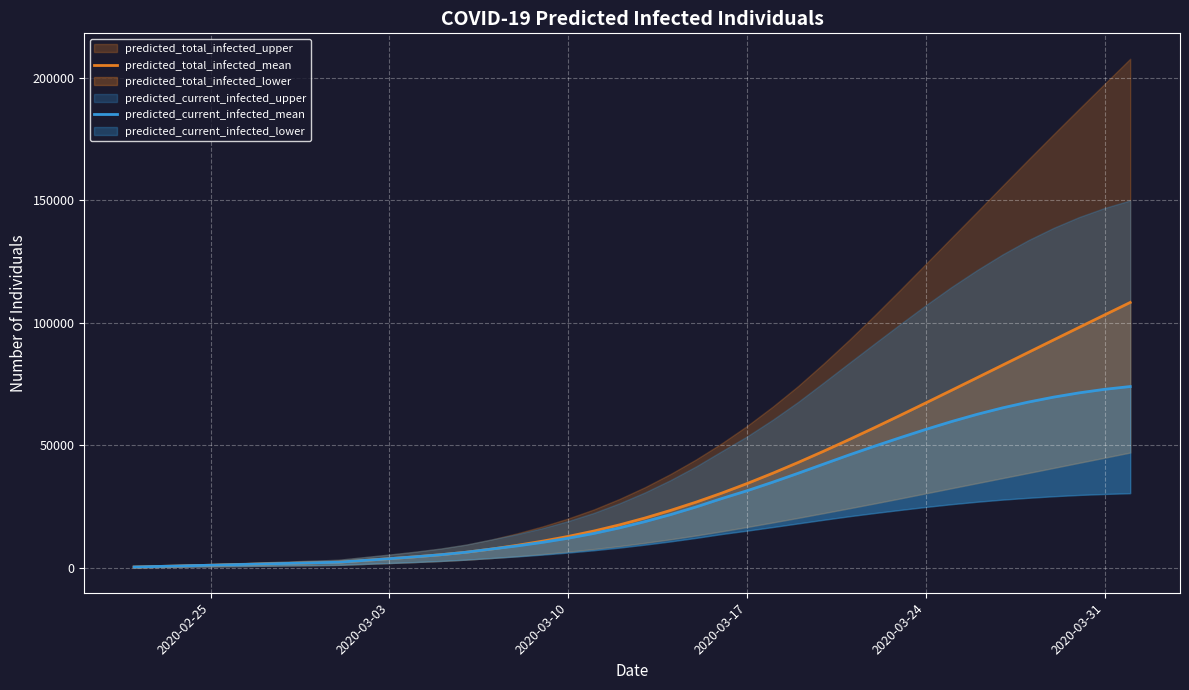

The predicted_current_infected_mean series shows 1395 at 2020-02-25. True or false?

False